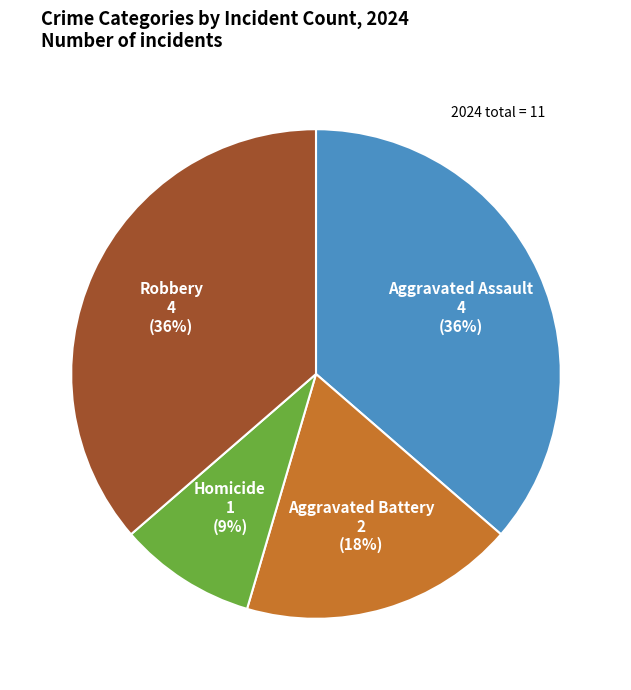

To the nearest percent, what percentage of the pie is Homicide?

9%